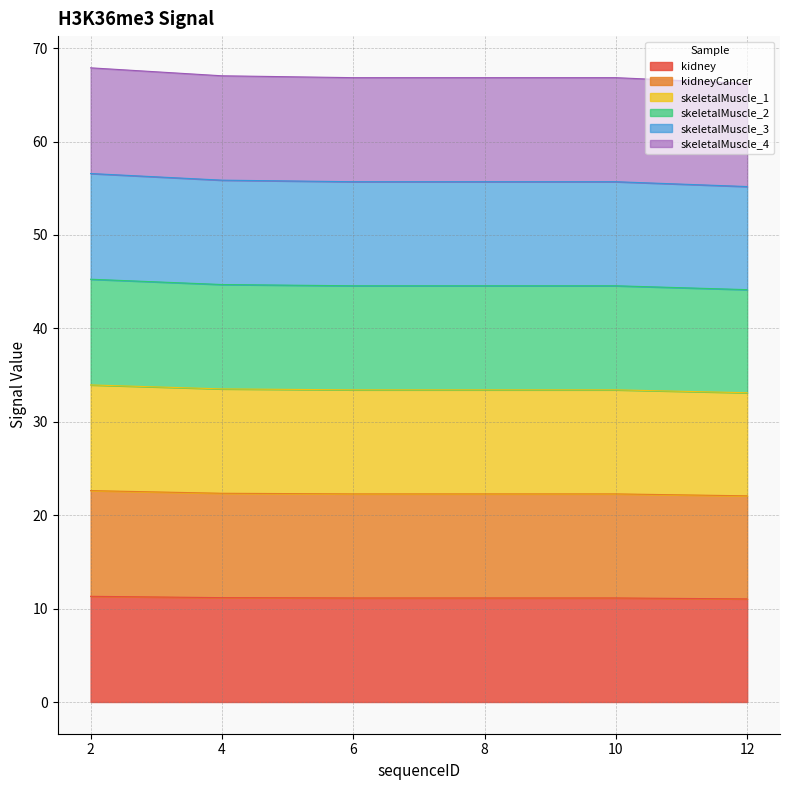

What is the average value of the kidneyCancer series?

11.2